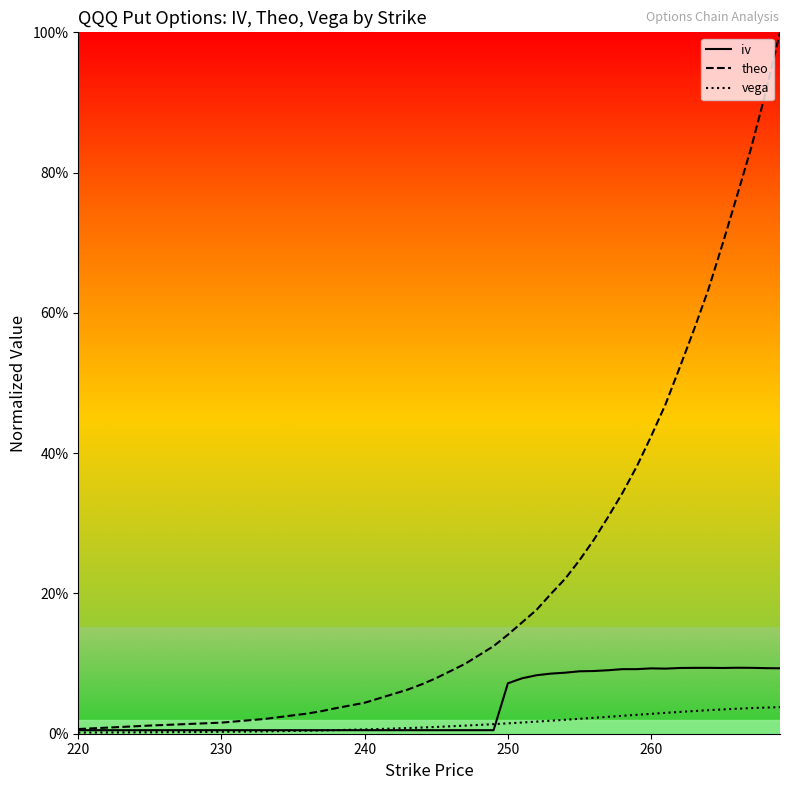

Is this an area chart (filled region under the line)?

Yes